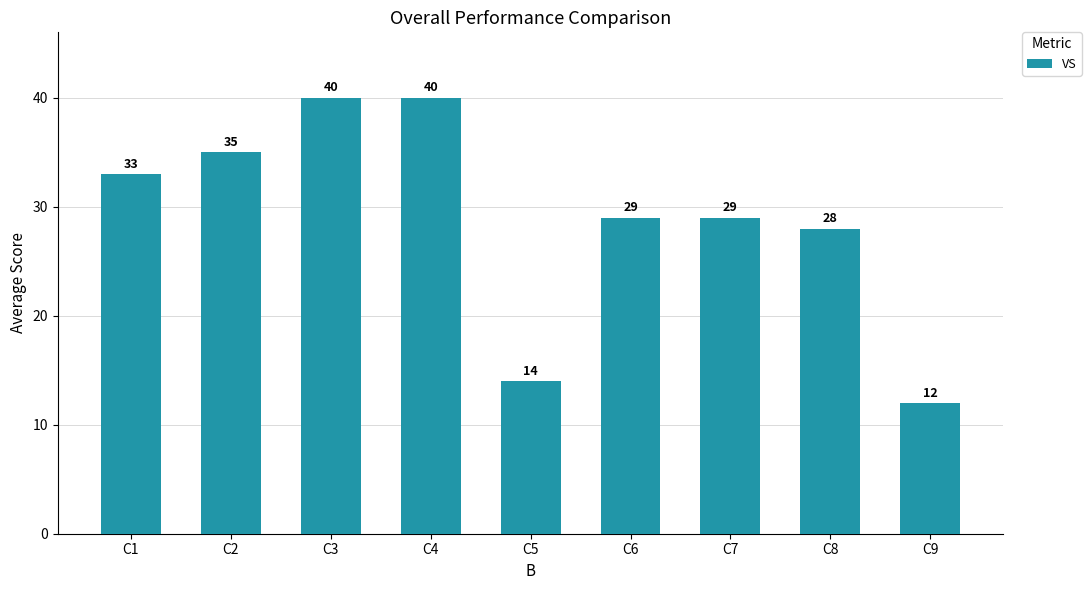

Which category has the lowest value across all series?

C9